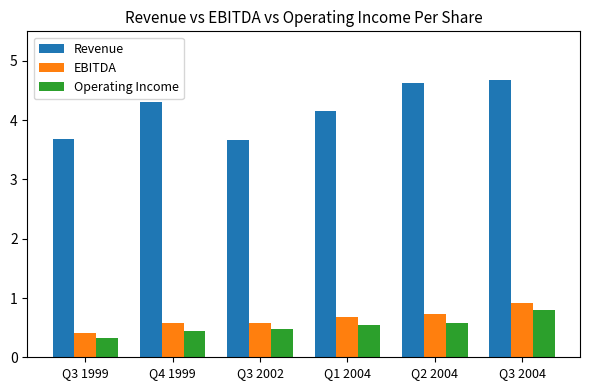

What is the average value of the Operating Income series?

0.5